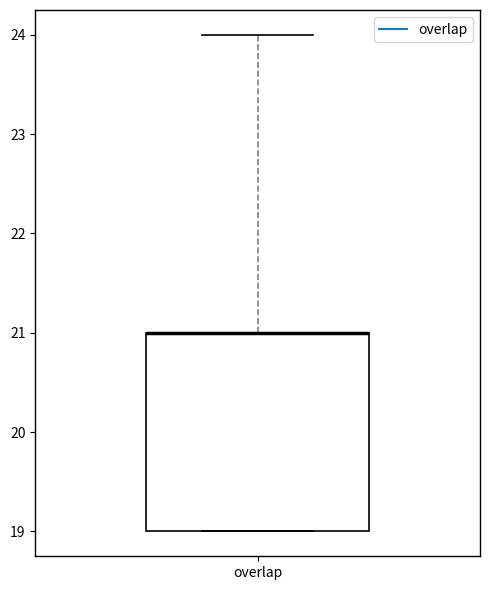

Read this box plot against the y-axis: the position of the median line, the range covered by the box, and the ends of both whiskers. The values are not printed on the chart, so give them approximately, as read against the axis.

median 21 (drawn on the box's upper edge), box 19 to 21, whiskers 19 to 24